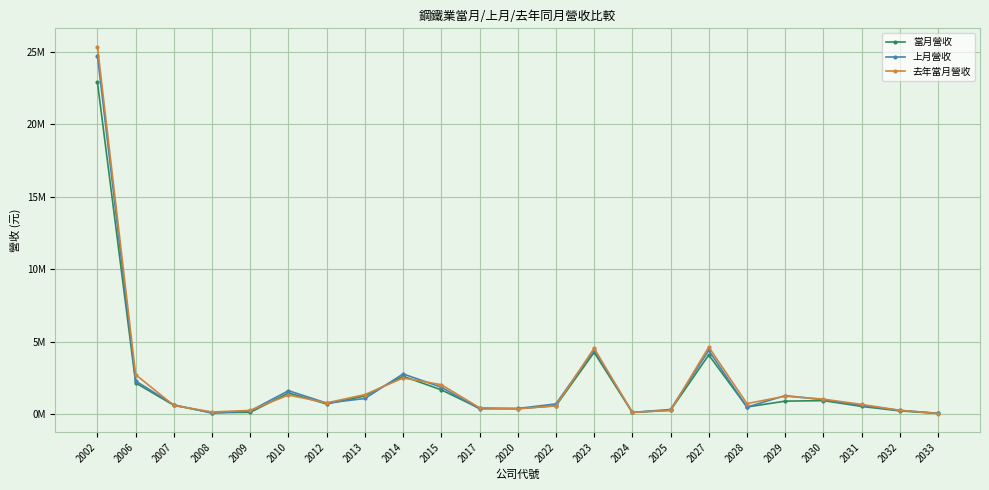

What is the difference between the maximum and minimum values in the 當月營收 series?

22816336